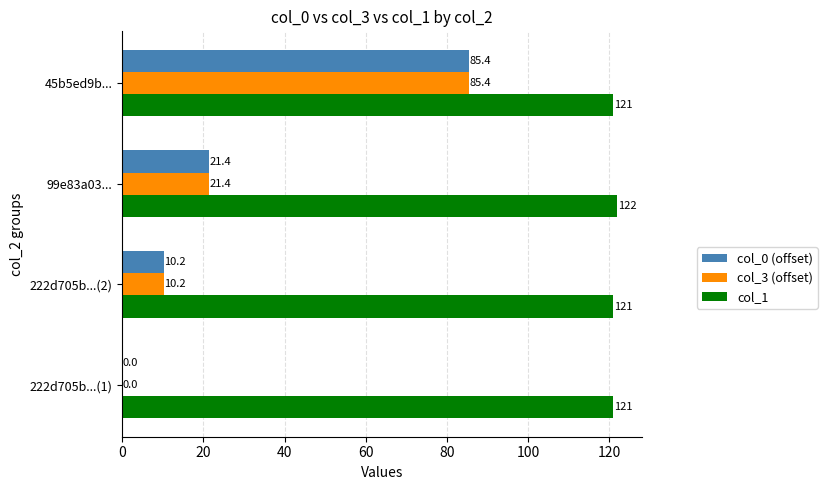

What is the sum of all col_0 (offset) values?

117.0